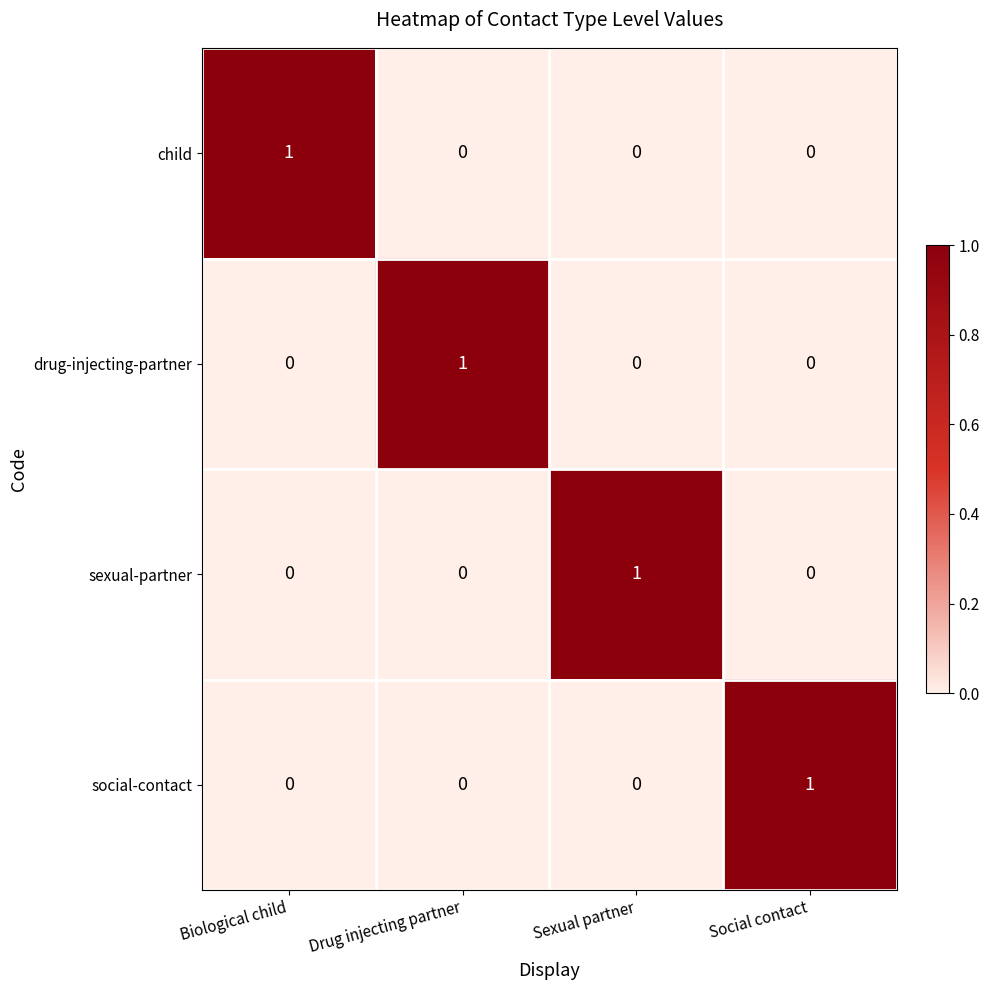

How many categories are shown in the chart?

4